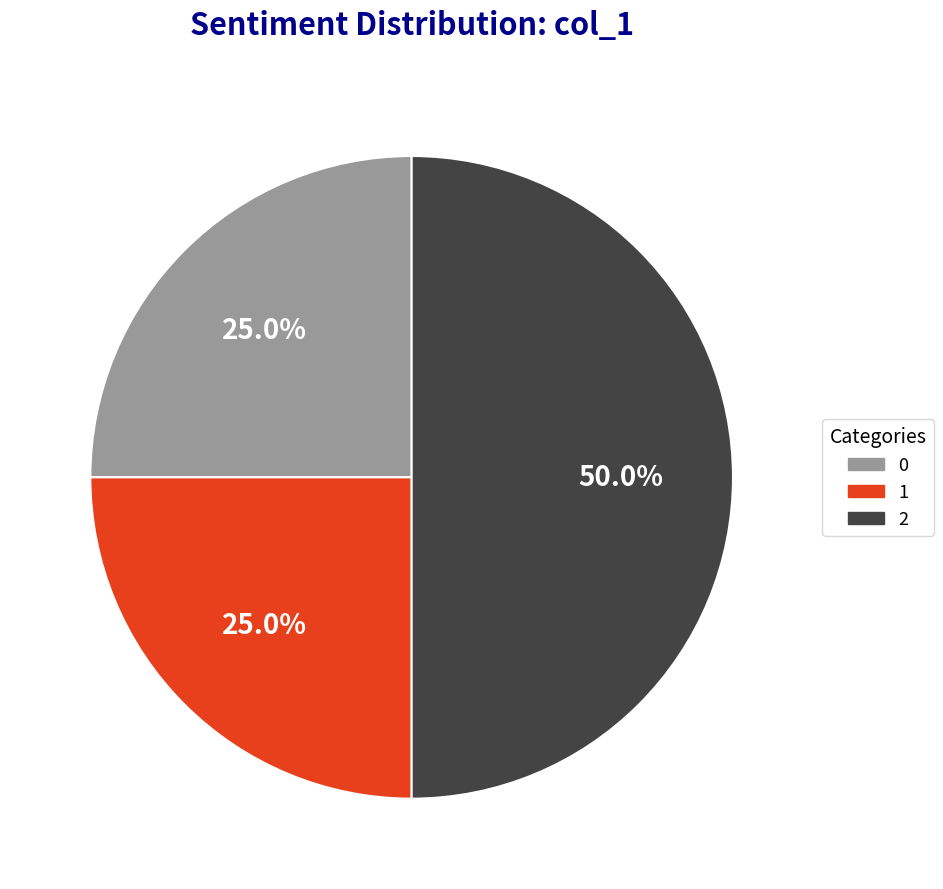

Do 2 and 0 together represent more than half of the pie?

Yes